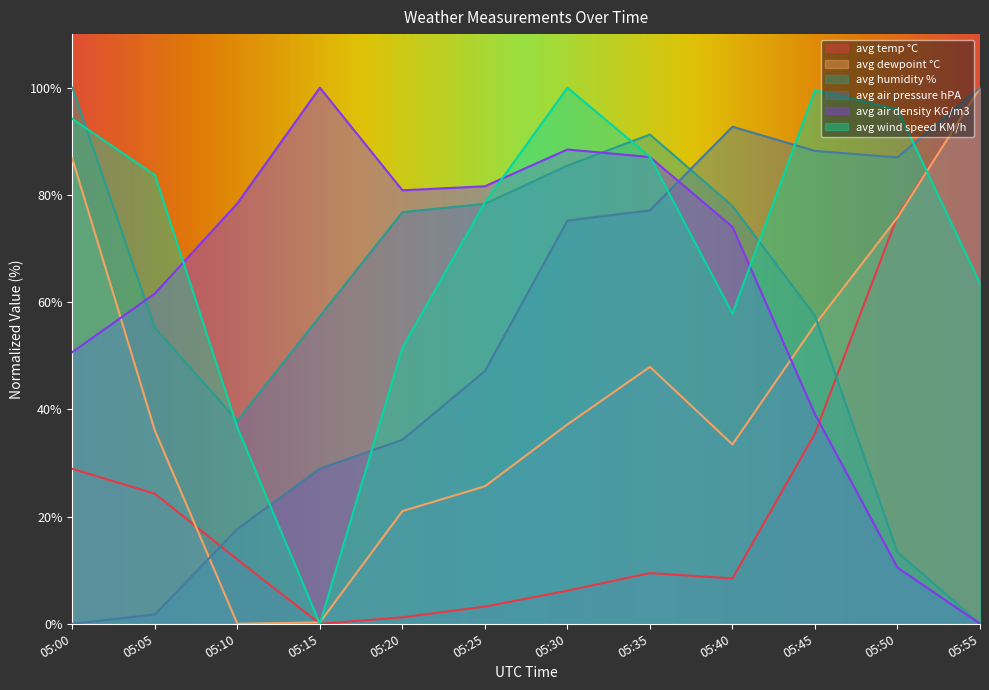

What is the total value across all series at 05:40?

344.5